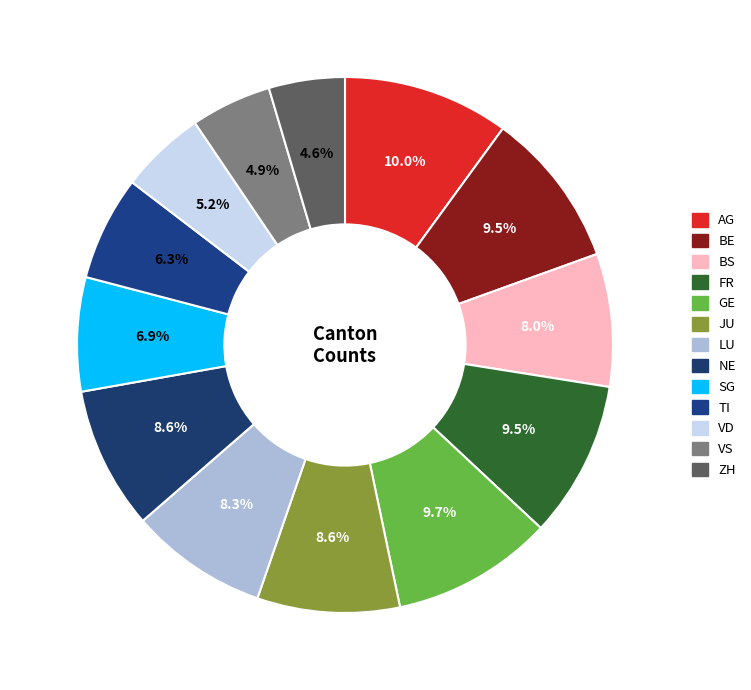

To the nearest percent, what is the difference between the AG and NE slice percentages?

1%